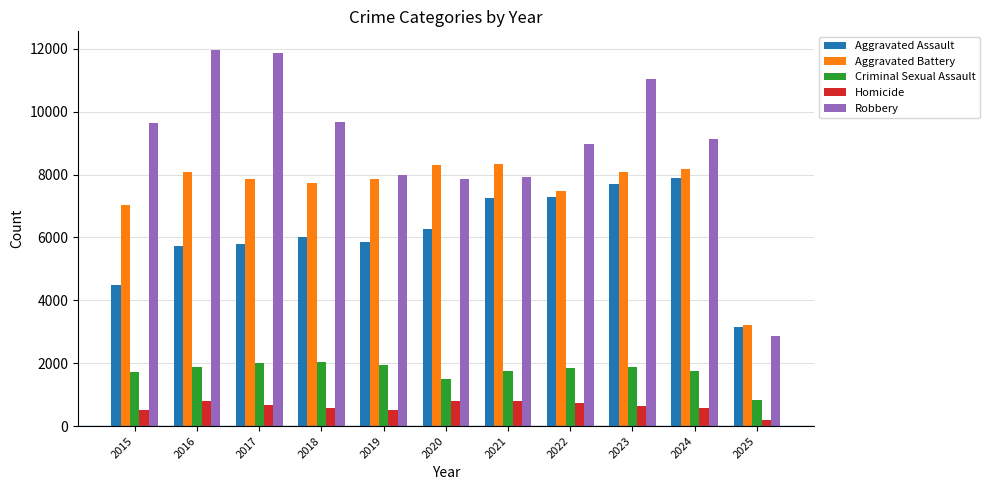

Is the value of Aggravated Assault at 2018 greater than the value of Robbery at 2021?

No